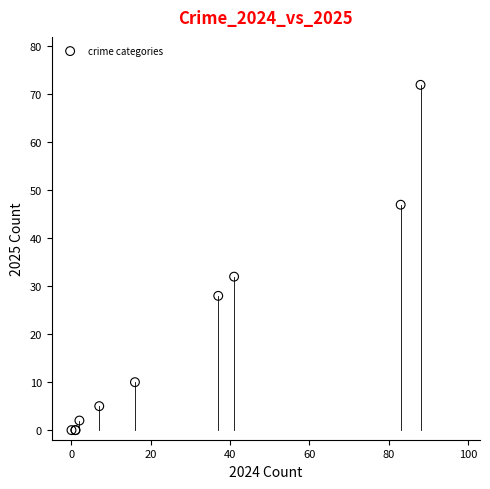

What Y value in the scatter plot is closest to 36?

32